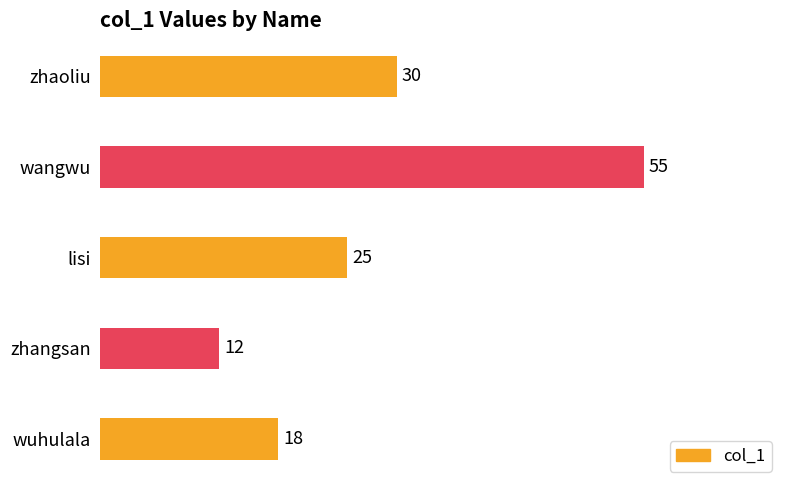

List the labels in order of value, largest first.

wangwu, zhaoliu, lisi, wuhulala, zhangsan